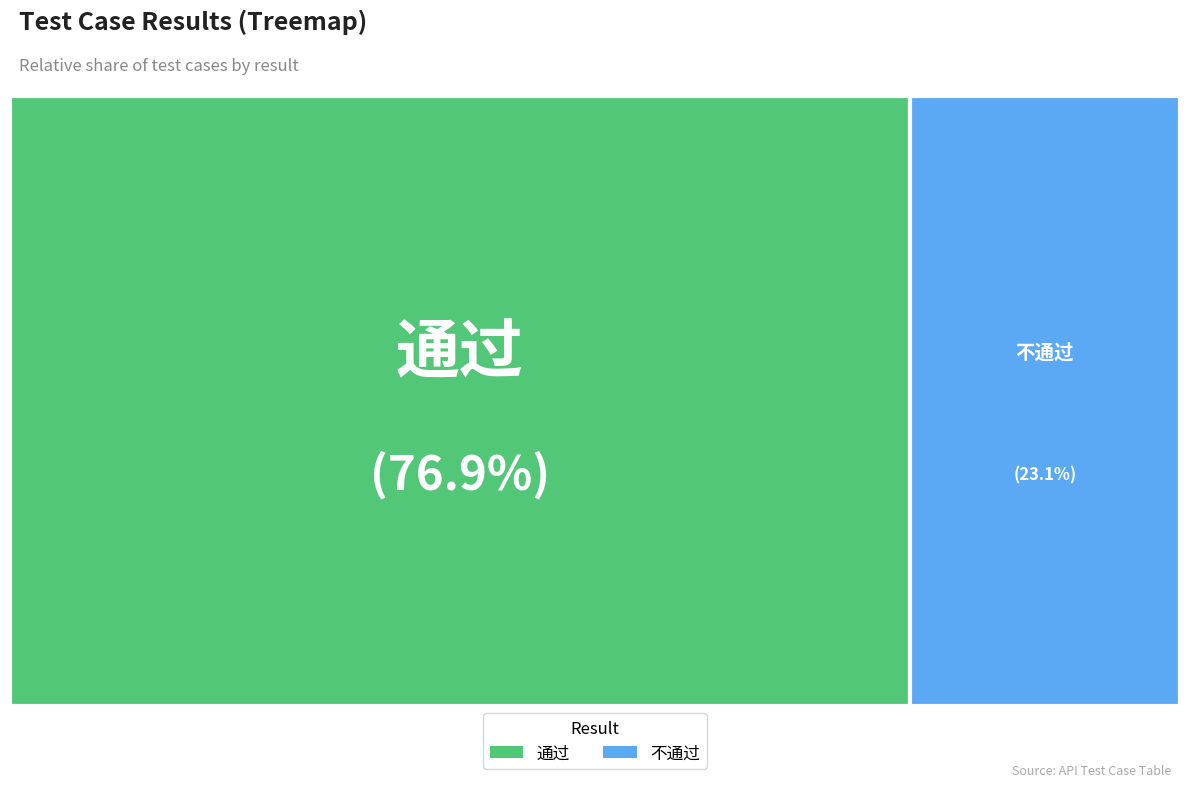

To the nearest percent, what is the difference between the 不通过 and 通过 slice percentages?

54%